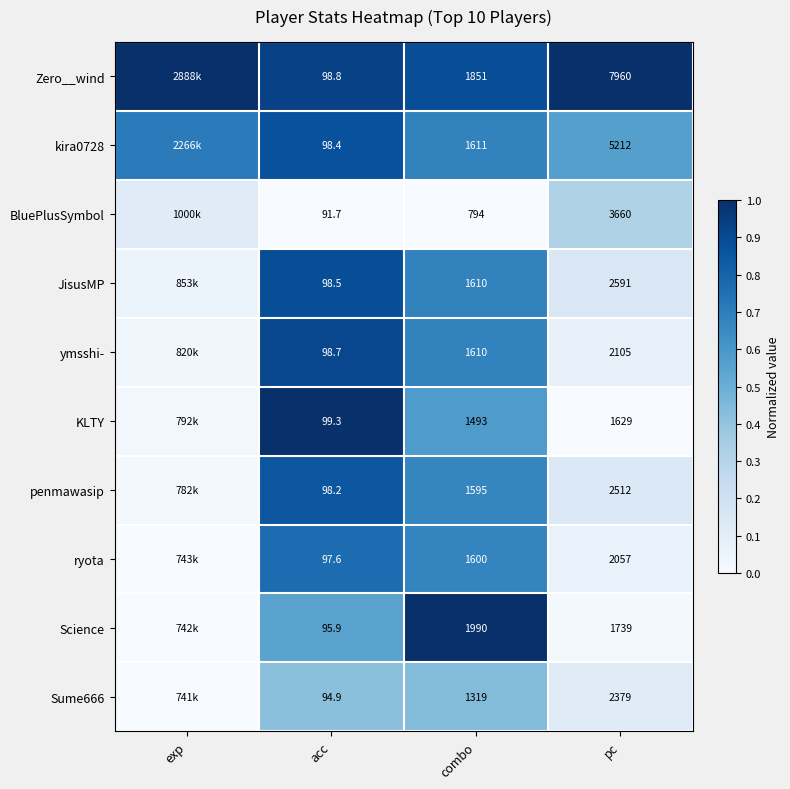

Is the value of ymsshi- at acc greater than the value of Sume666 at acc?

Yes